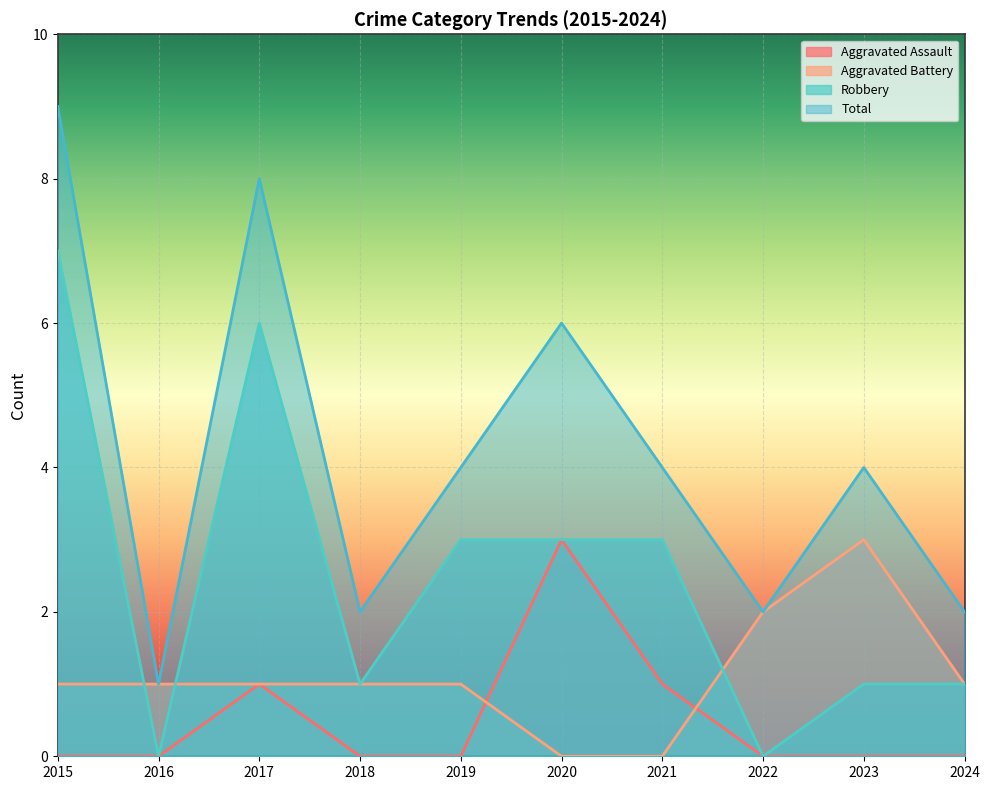

Where does the Aggravated Battery series first go above 1?

2022